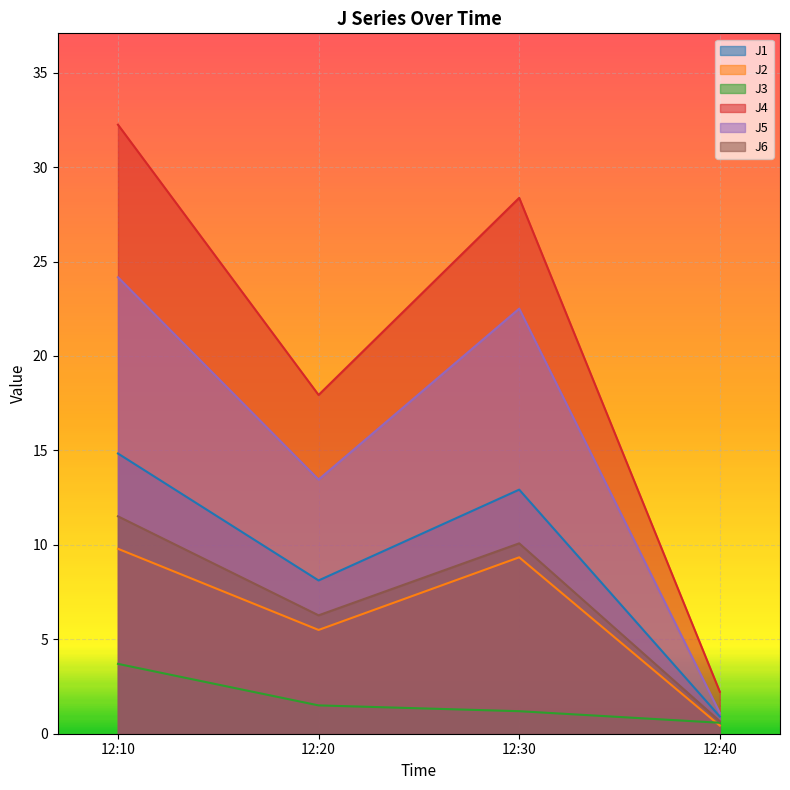

True or false: J5 and J4 intersect in this chart.

False